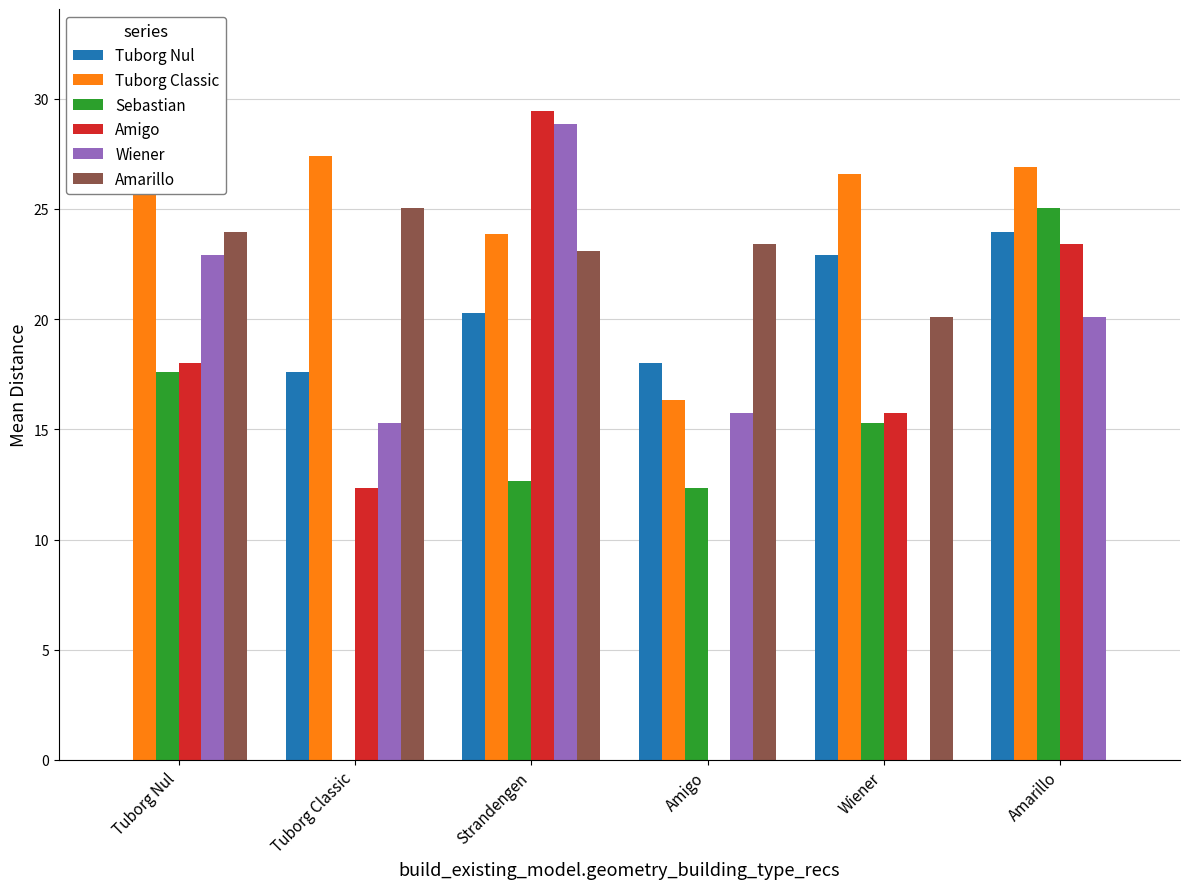

Are the bars horizontal?

No